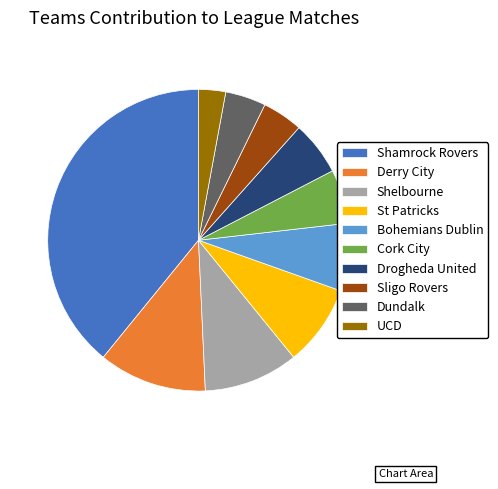

Which slice is the smallest?

UCD